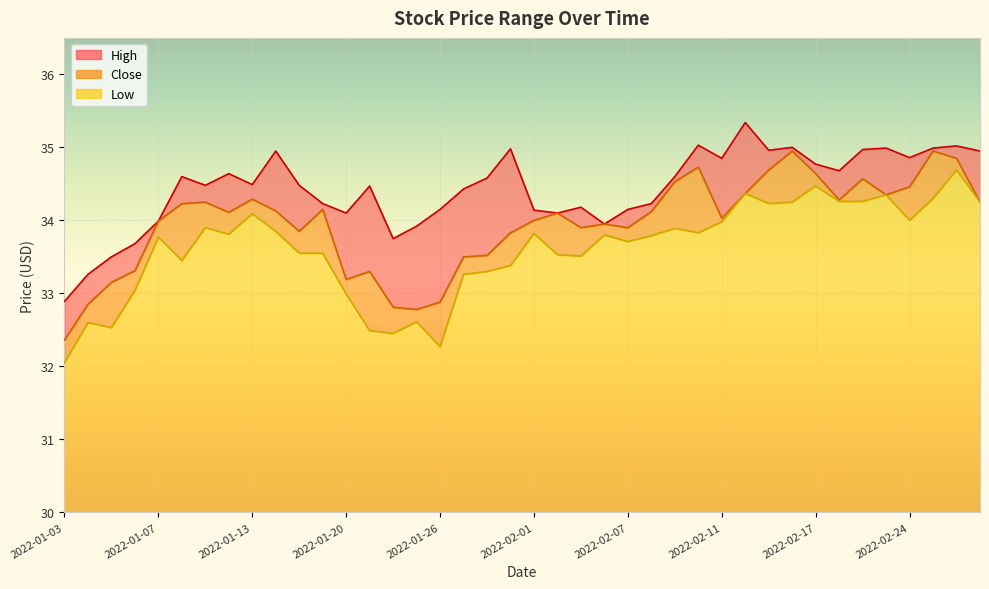

Which series has the largest range (max minus min)?

Low